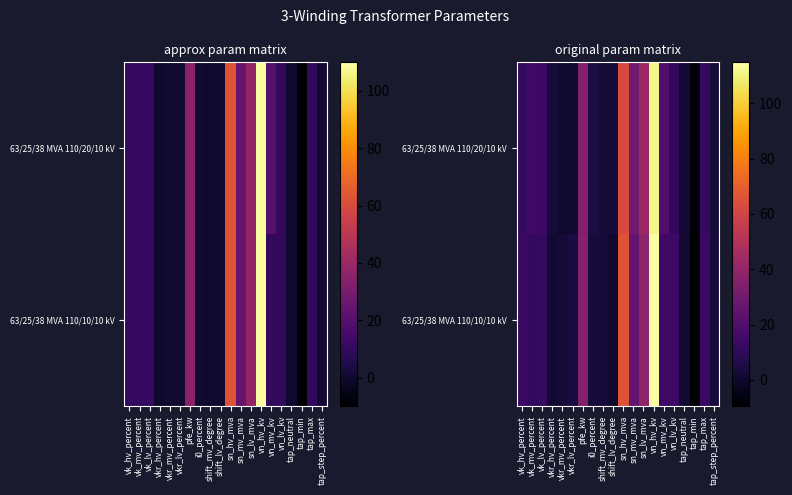

What is the sum of all 63/25/38 MVA 110/20/10 kV values?

381.0